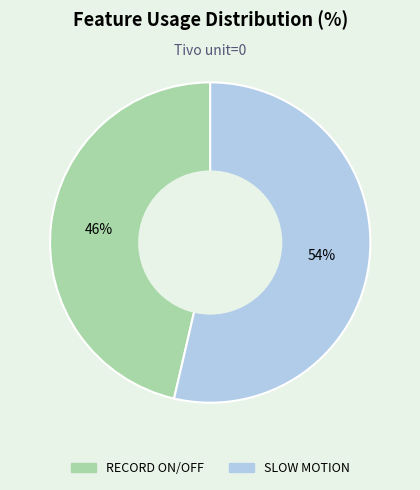

What is the smallest slice in the pie chart?

RECORD ON/OFF